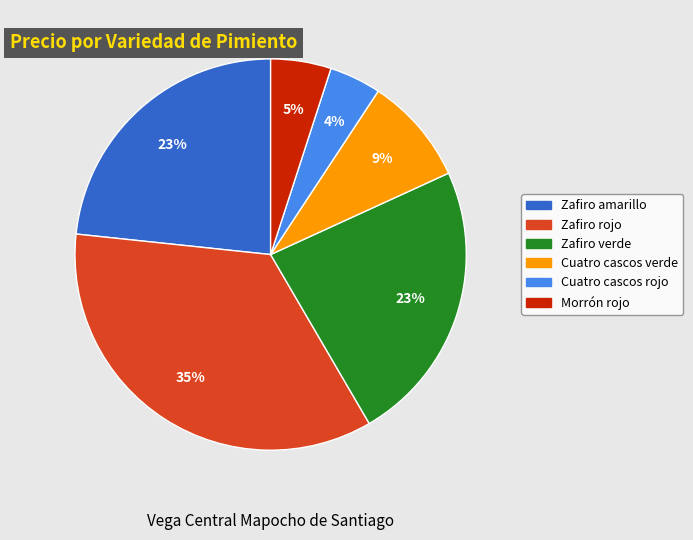

Which slice is the largest?

Zafiro rojo